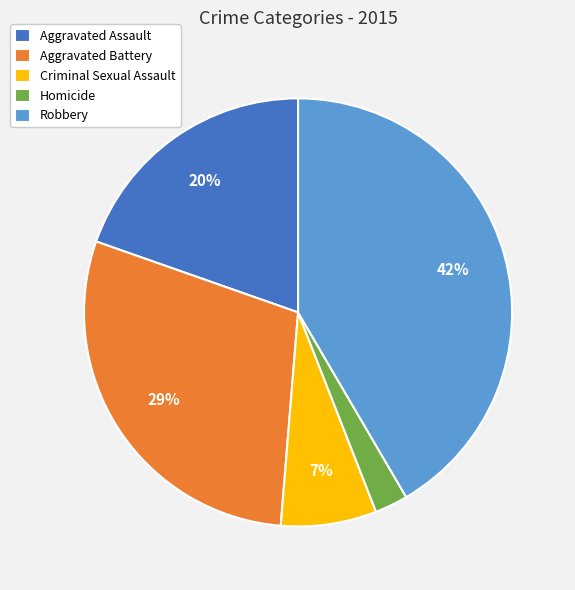

Which has a higher value, Homicide or Aggravated Assault?

Aggravated Assault